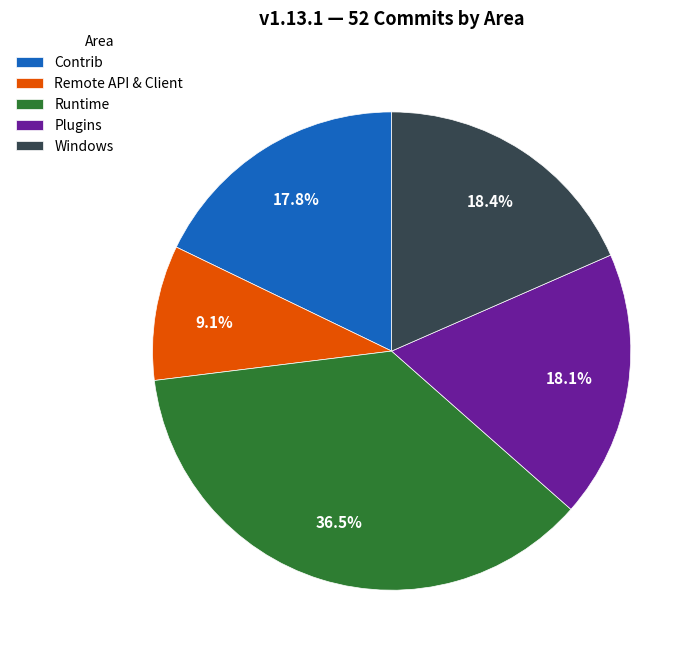

Approximately how many times larger is the value at Windows compared to Contrib?

1.0